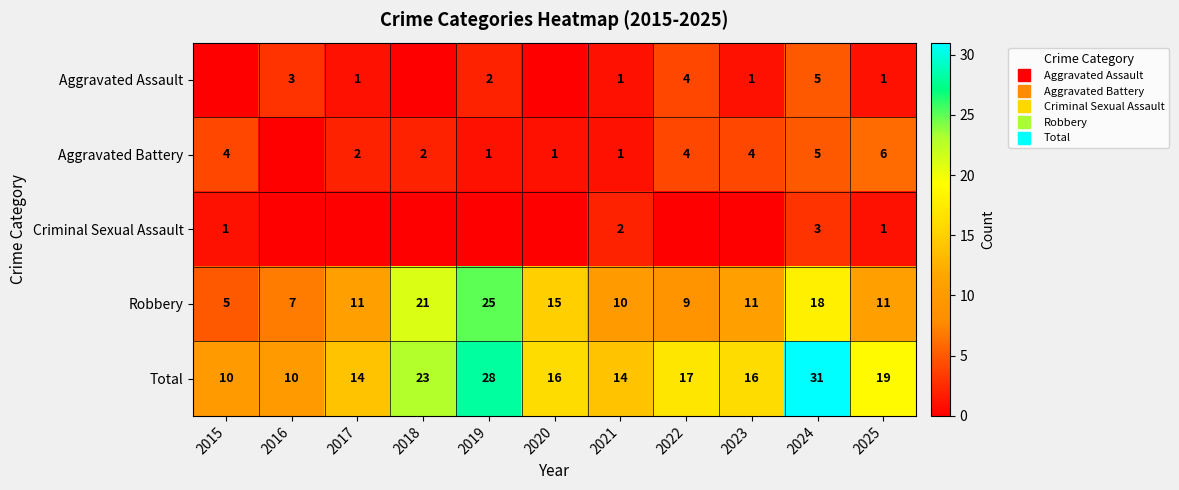

At how many categories does at least one series exceed 11?

9